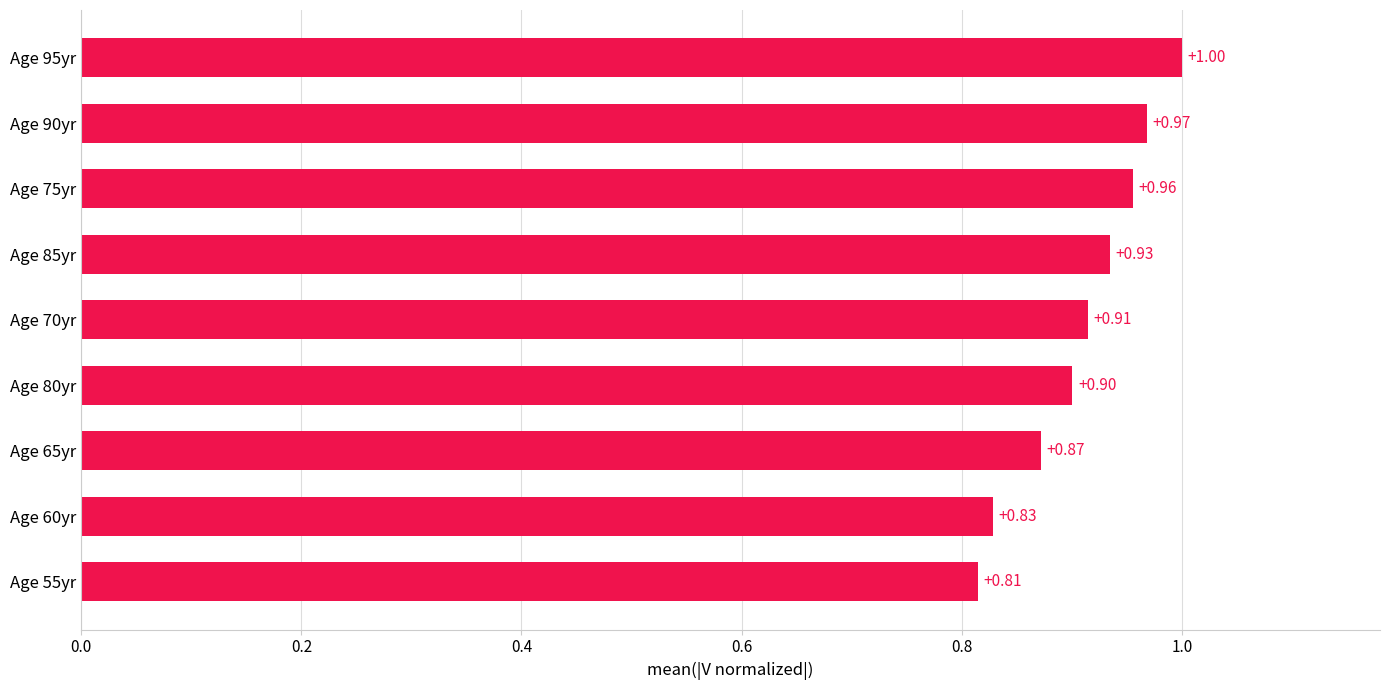

Rank the categories by value from highest to lowest.

Age 95yr, Age 90yr, Age 75yr, Age 85yr, Age 70yr, Age 80yr, Age 65yr, Age 60yr, Age 55yr